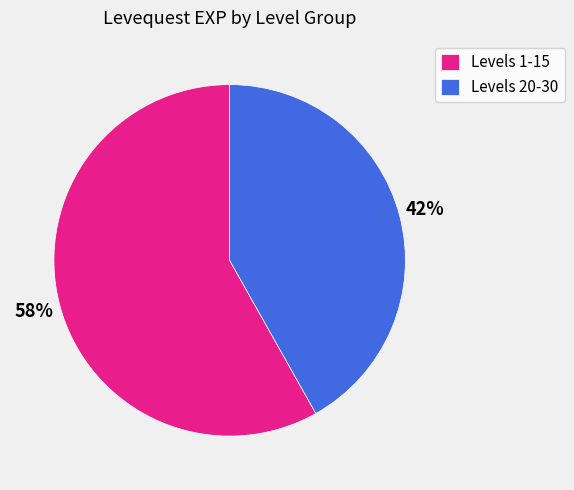

What percentage is the Levels 1-15 slice, to the nearest percent?

58%